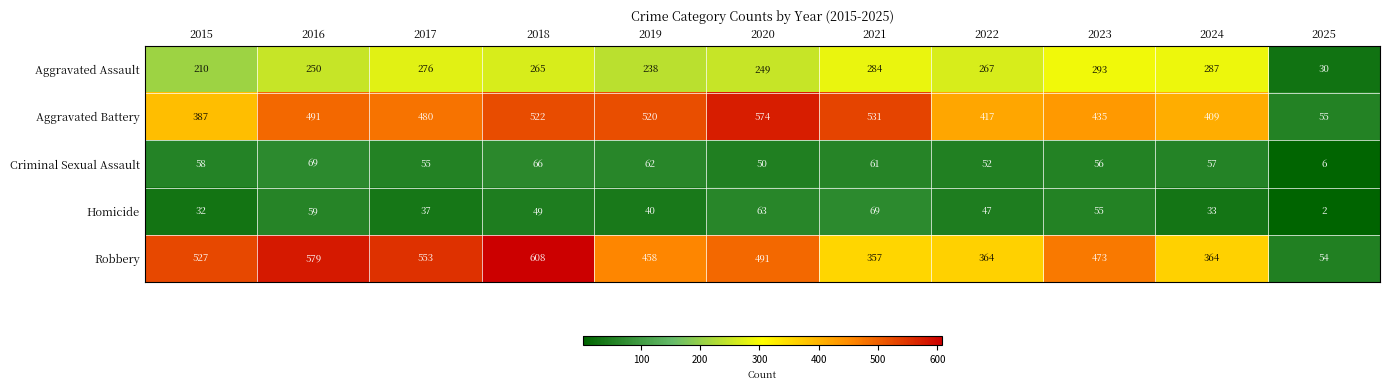

Which series has the largest total across all categories?

Robbery